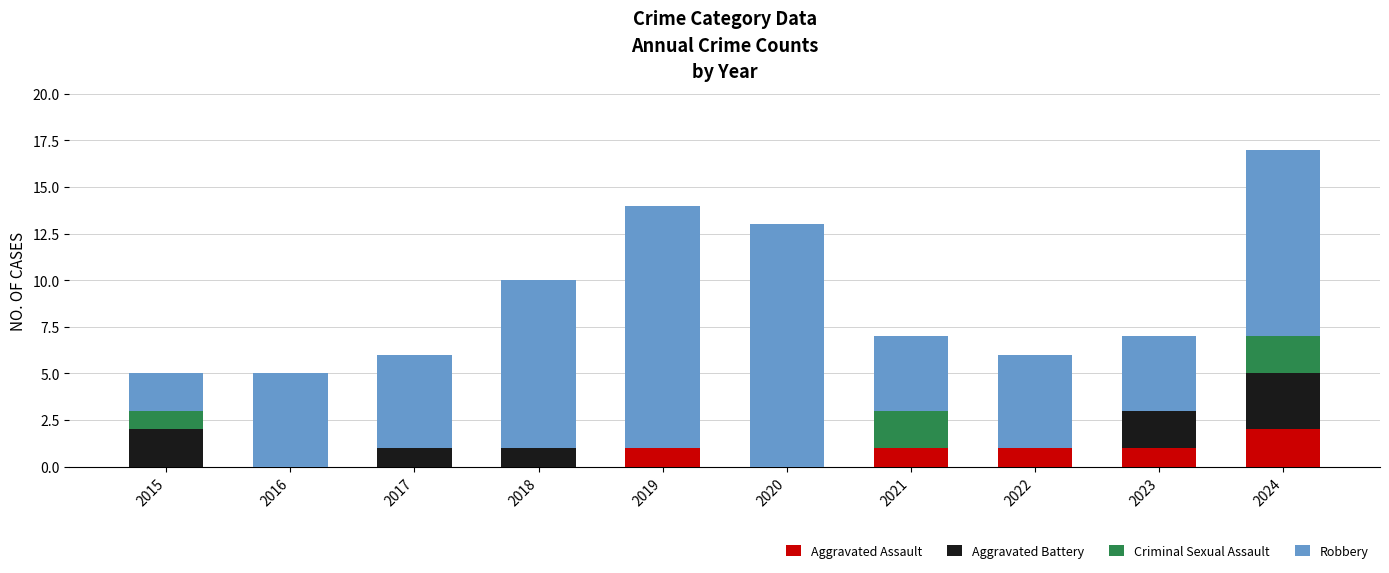

Count the number of categories in the chart.

10